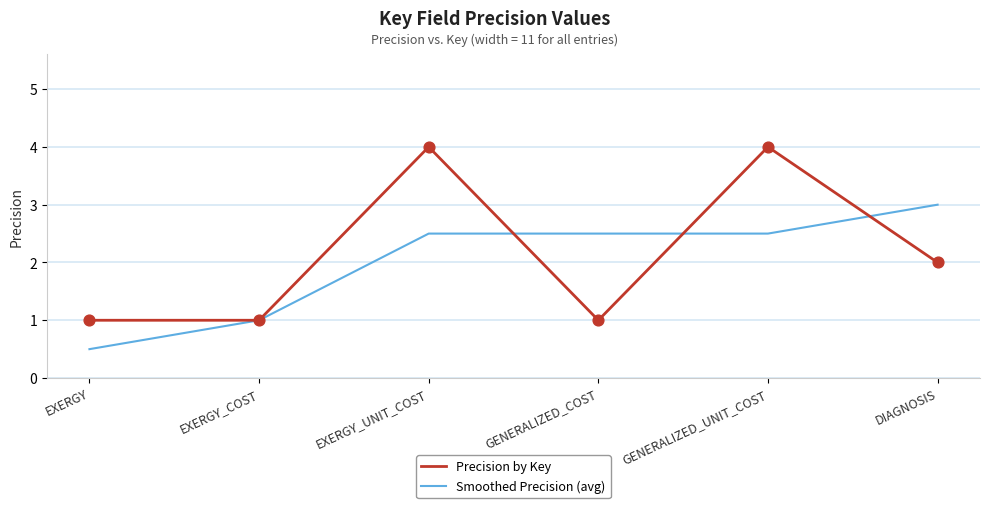

Which series has the widest spread of values?

Precision by Key